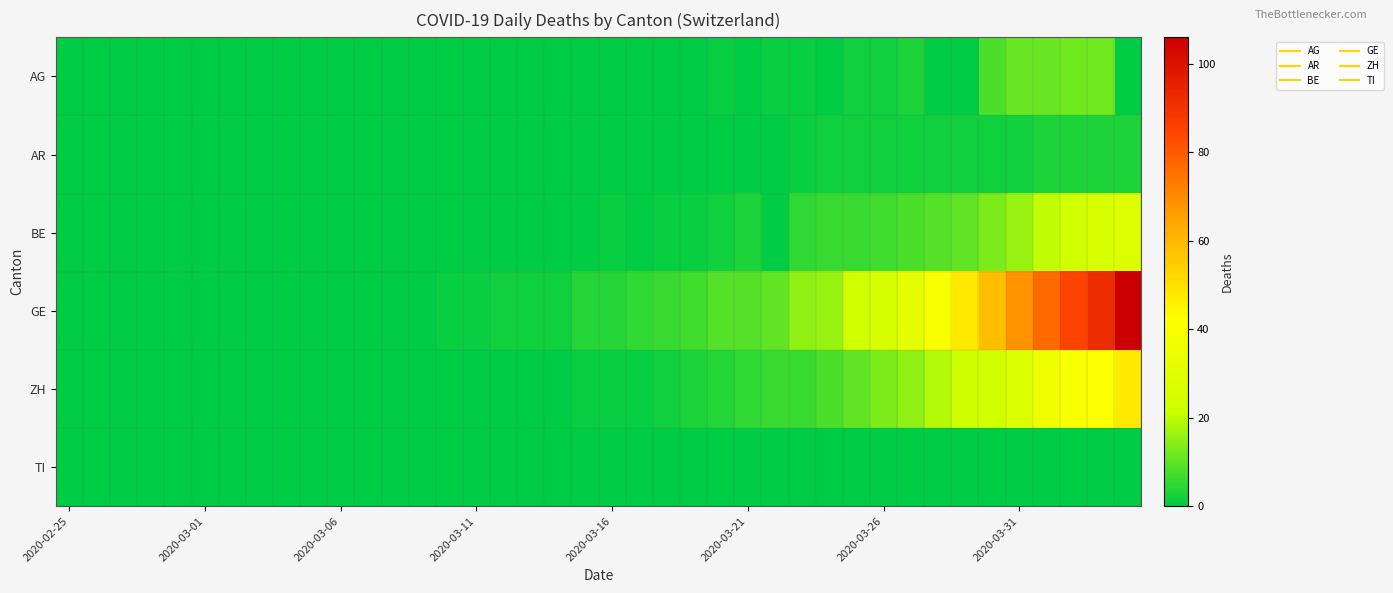

What is the maximum value shown in the chart?

106